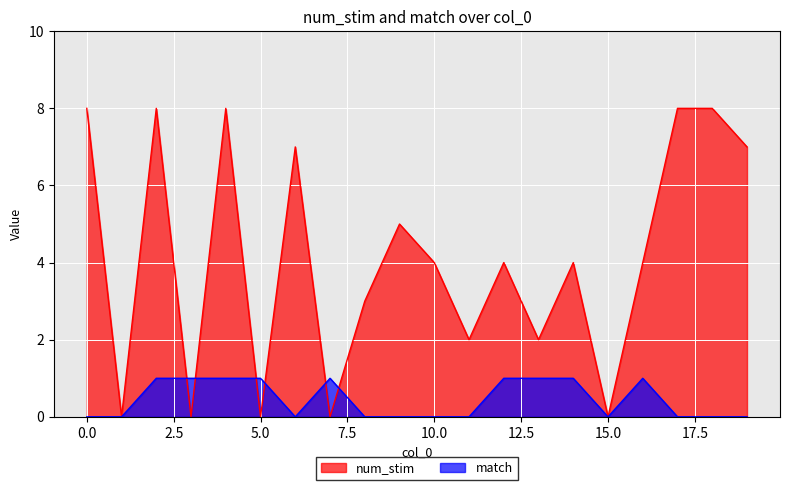

Which series has the largest range (max minus min)?

num_stim